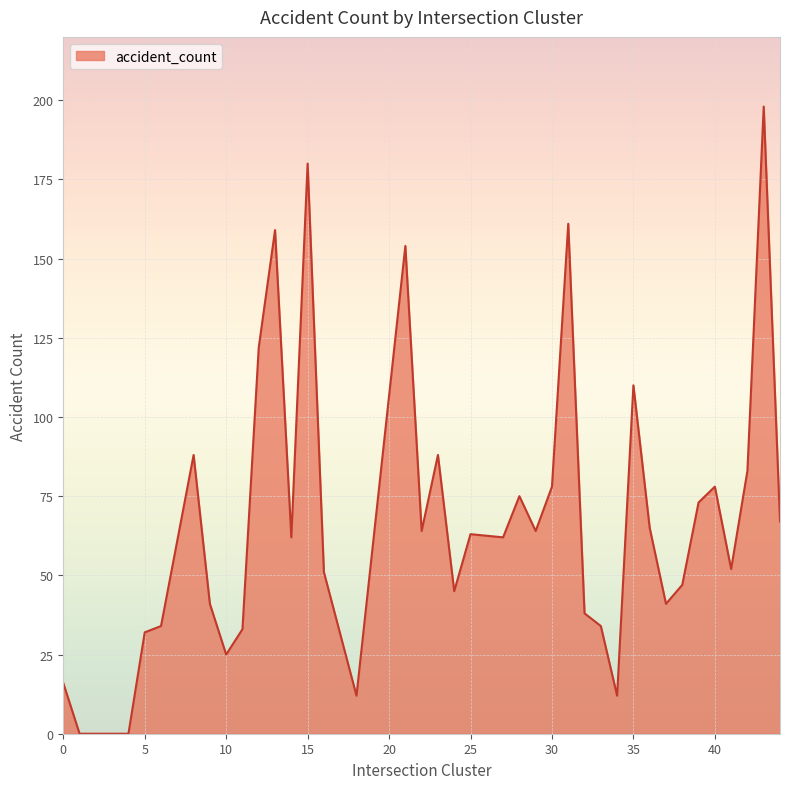

What is the difference between the maximum and minimum values?

198